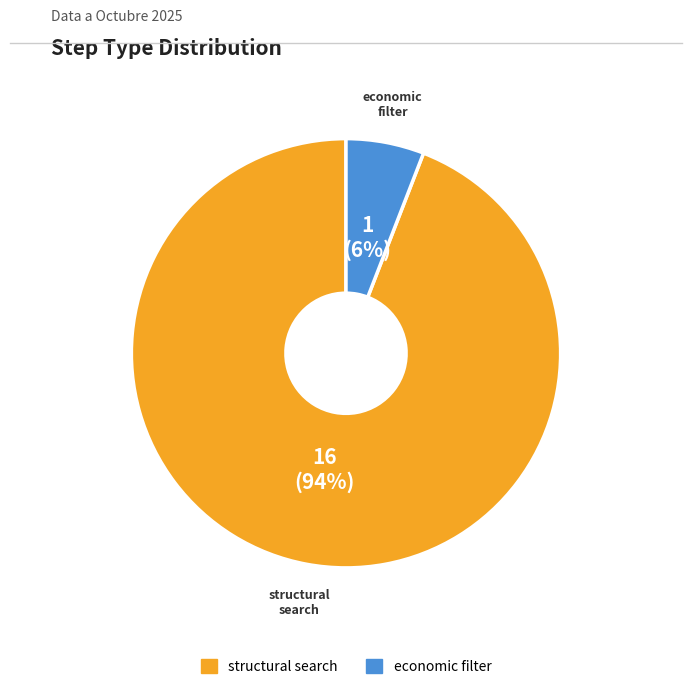

To the nearest percent, what is the average slice percentage?

50%